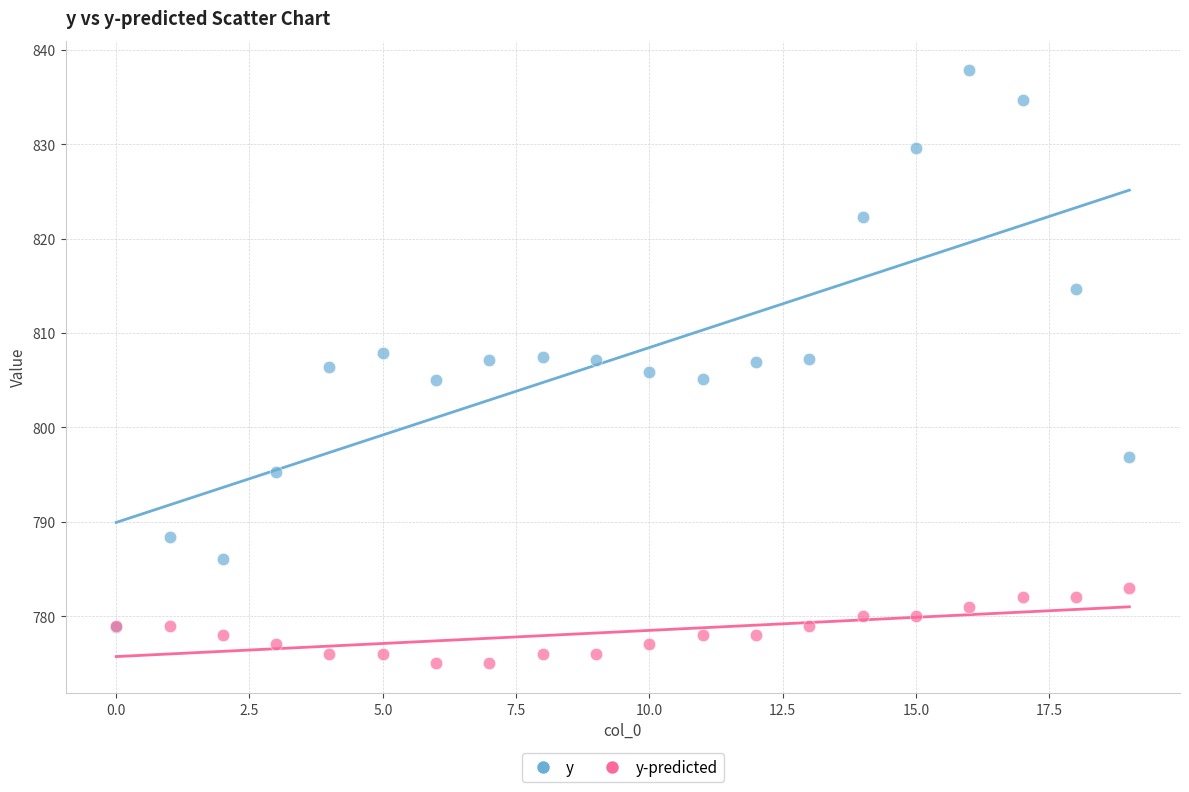

What are all the series names shown in the legend?

y, y-predicted